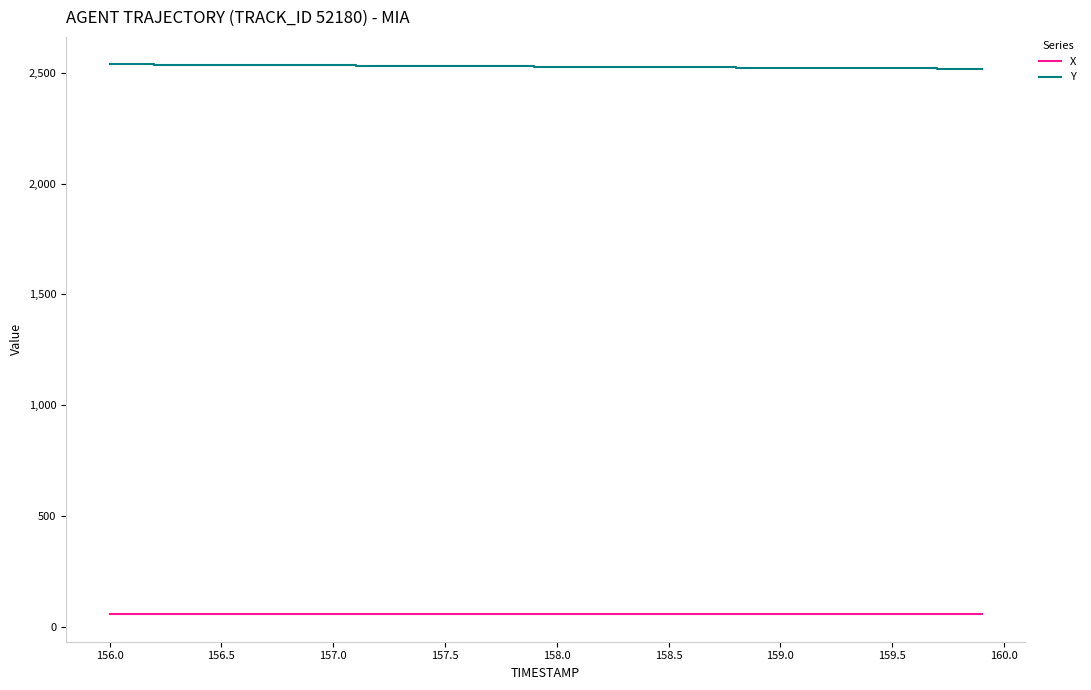

True or false: X and Y cross at least once.

False